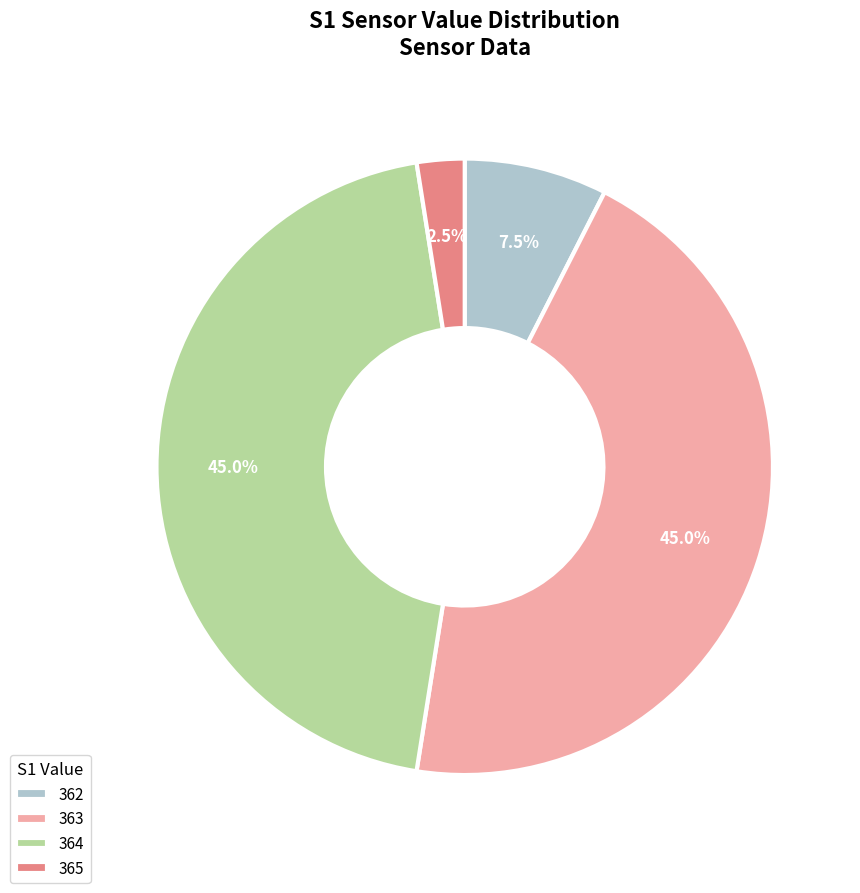

What is the smallest slice in the pie chart?

365